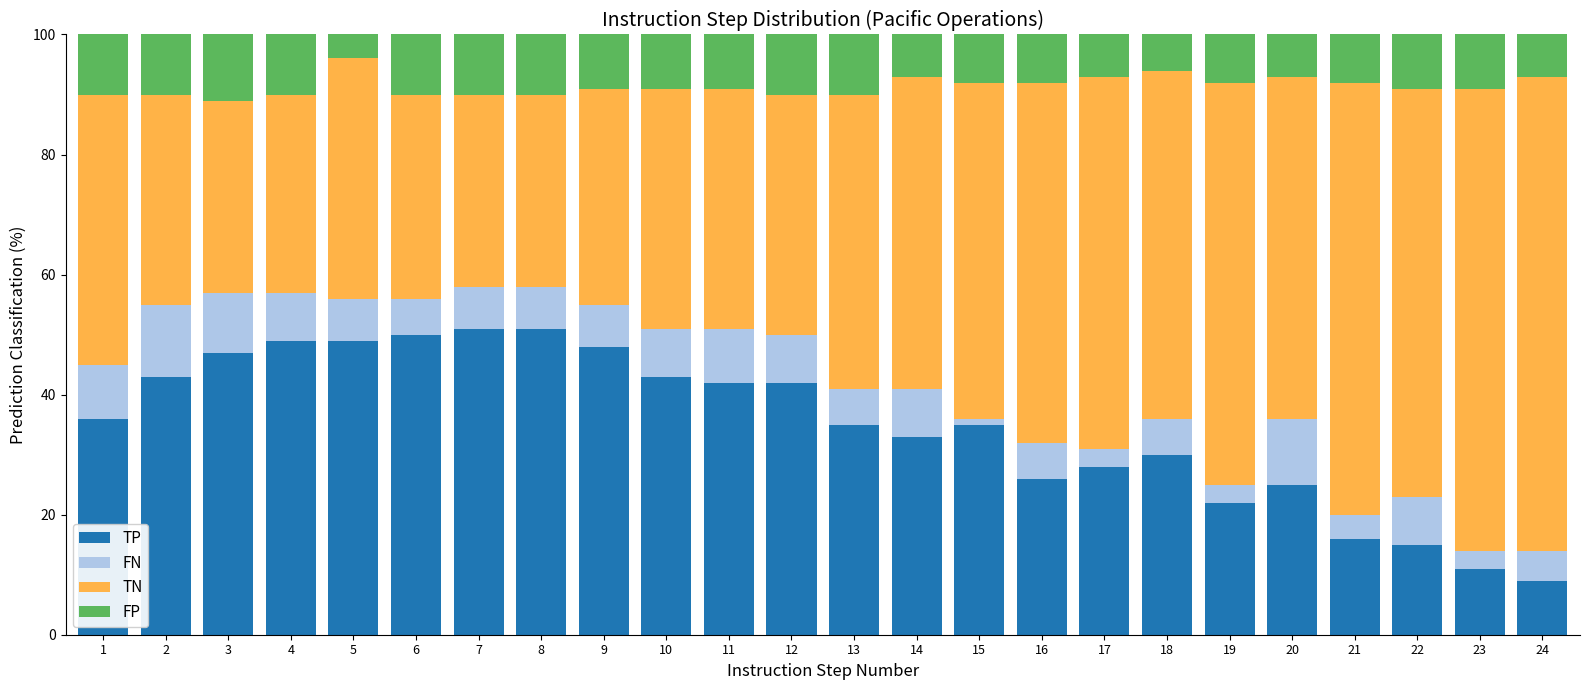

What is the difference between the TP values at 17 and 3?

19.0